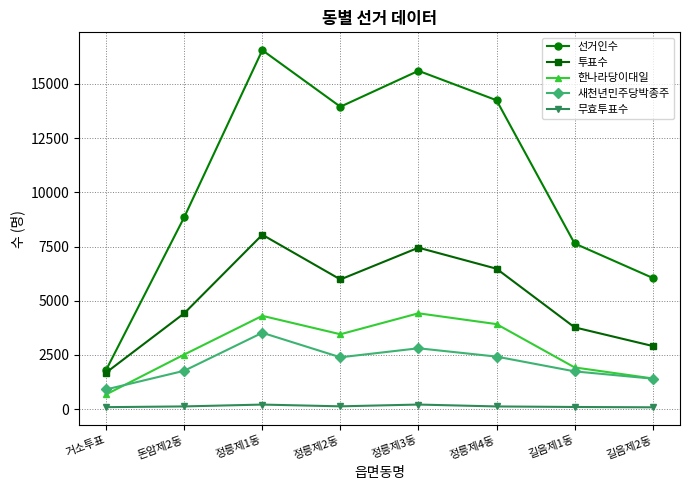

What is the average value of the 한나라당이대일 series?

2832